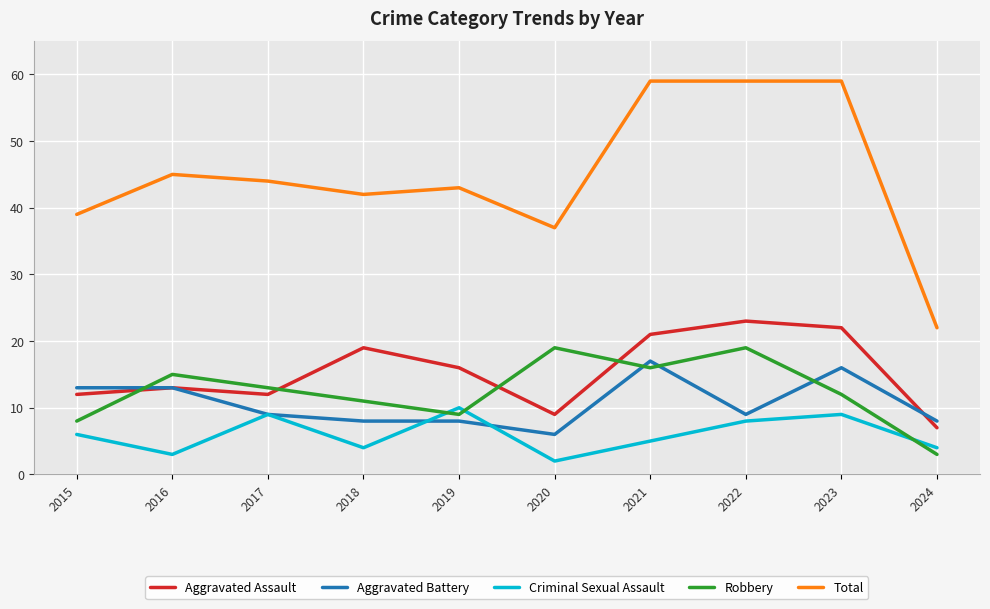

Reading right to left, list all the values displayed in this chart.

Aggravated Assault: 2024=7	2023=22	2022=23	2021=21	2020=9	2019=16	2018=19	2017=12	2016=13	2015=12
Aggravated Battery: 2024=8	2023=16	2022=9	2021=17	2020=6	2019=8	2018=8	2017=9	2016=13	2015=13
Criminal Sexual Assault: 2024=4	2023=9	2022=8	2021=5	2020=2	2019=10	2018=4	2017=9	2016=3	2015=6
Robbery: 2024=3	2023=12	2022=19	2021=16	2020=19	2019=9	2018=11	2017=13	2016=15	2015=8
Total: 2024=22	2023=59	2022=59	2021=59	2020=37	2019=43	2018=42	2017=44	2016=45	2015=39